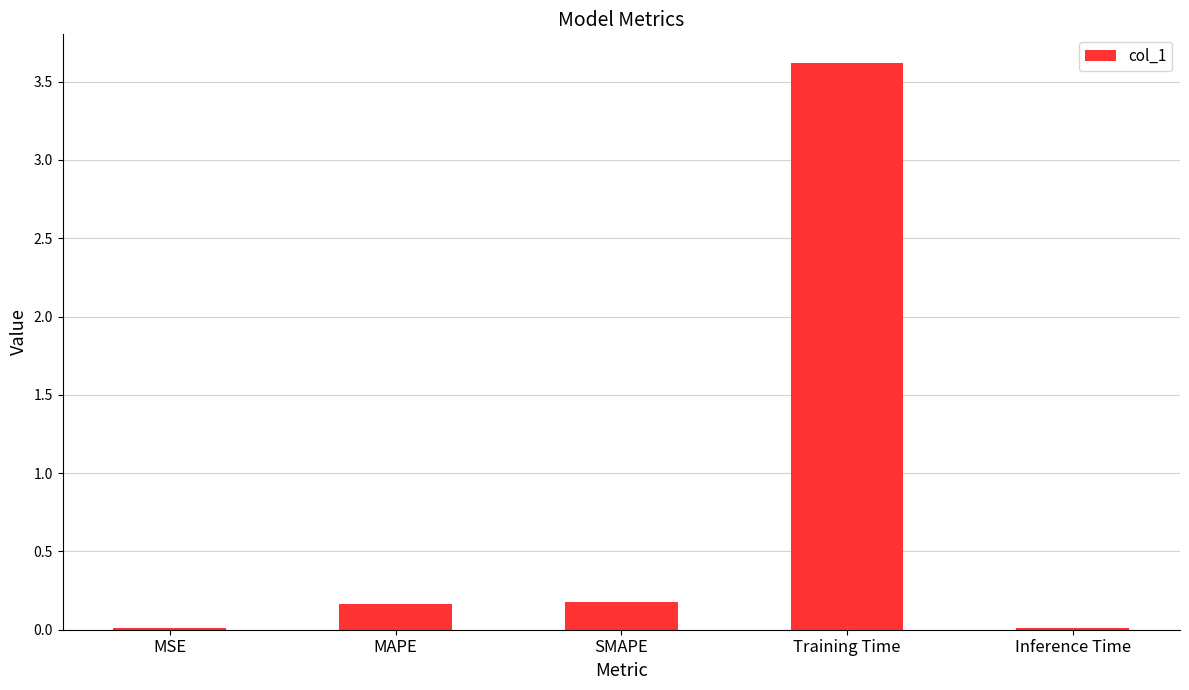

What is the approximate value at Training Time?

3.6